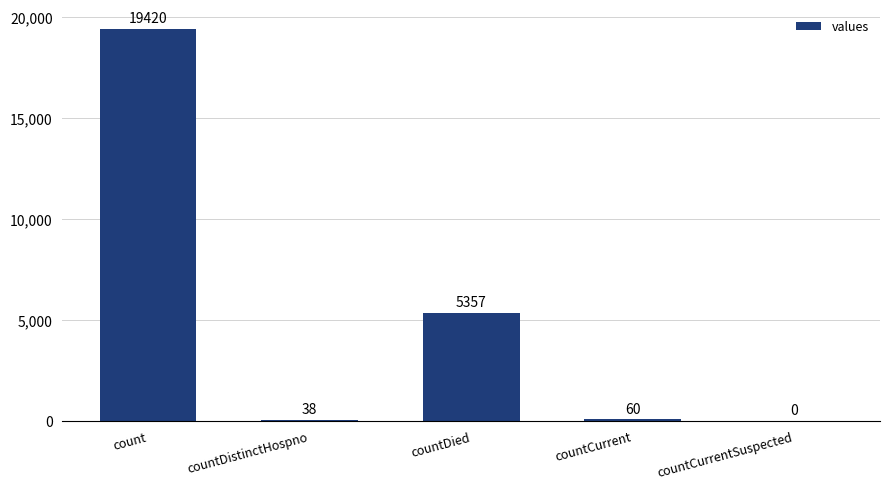

Where is the data nearest to the value 9710?

countDied